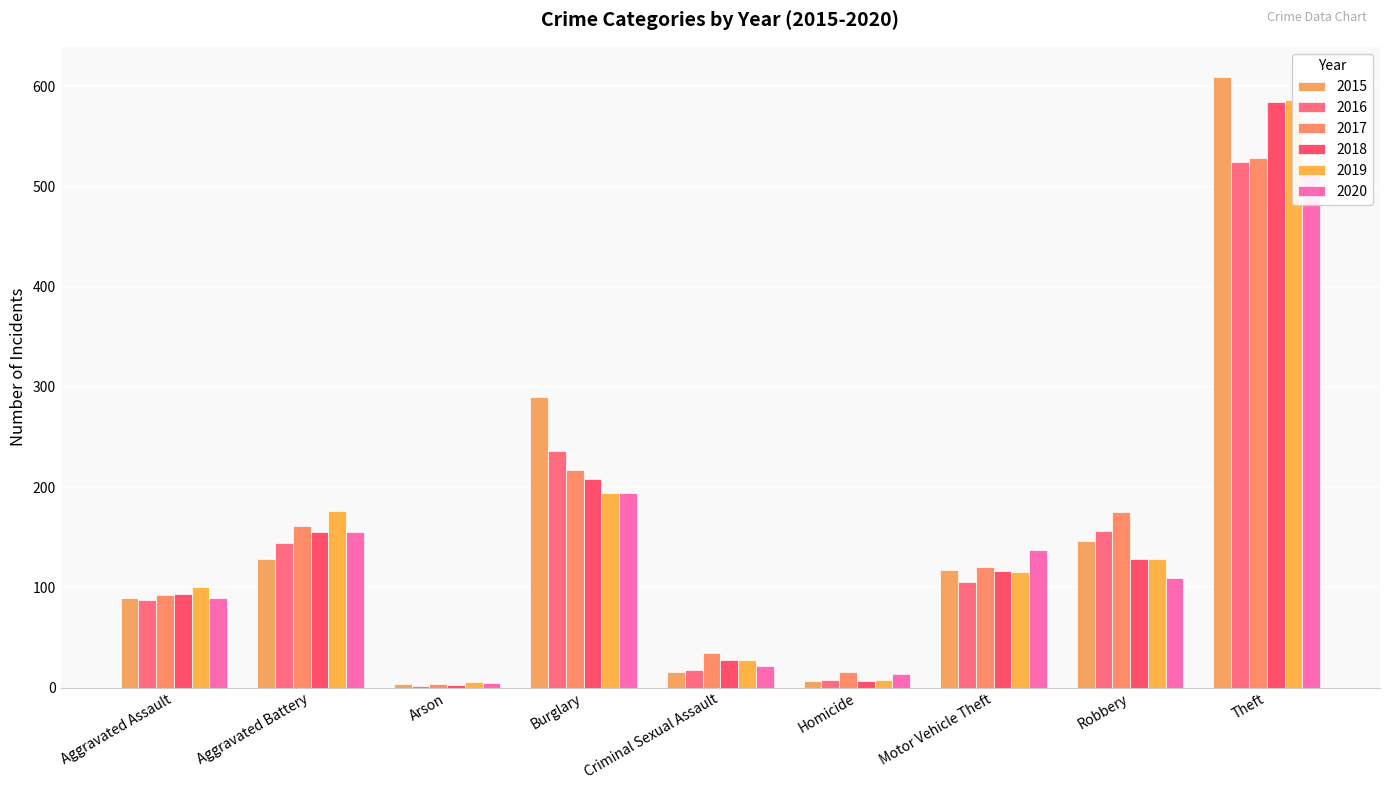

Which label corresponds to the smallest value in the chart?

Arson